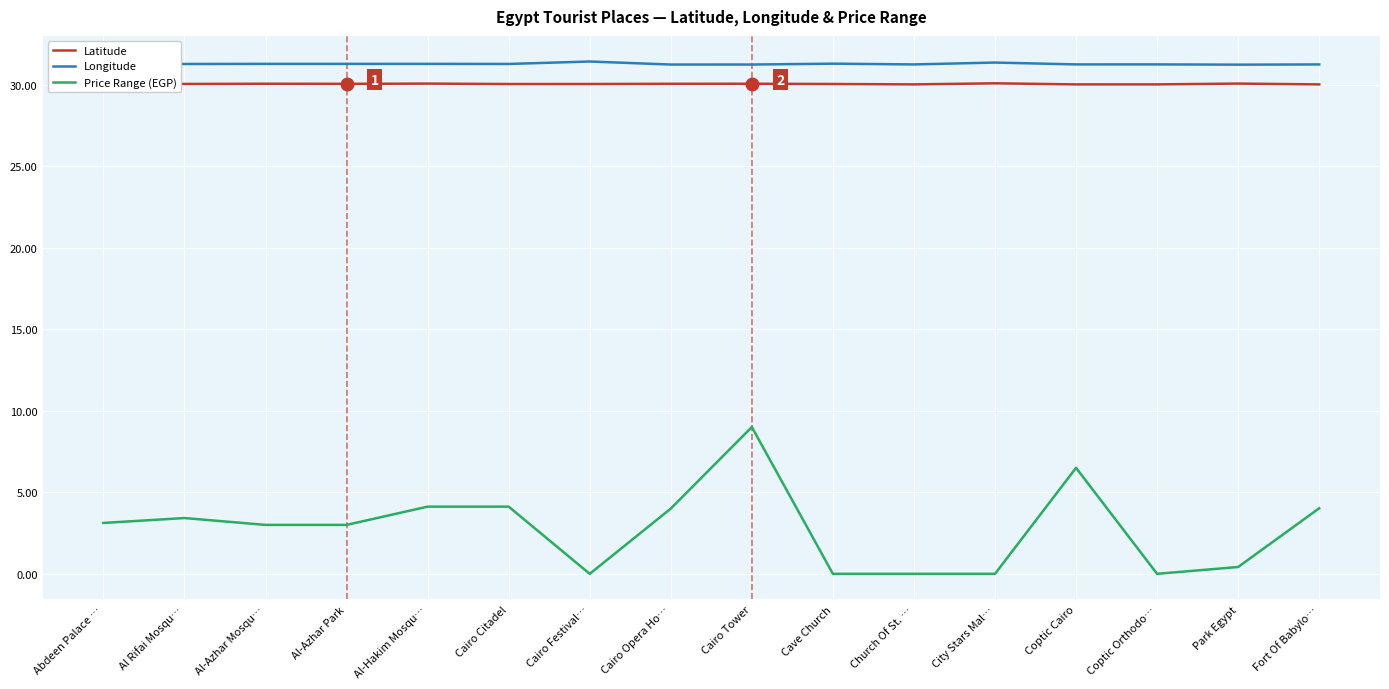

How many categories are shown in the chart?

16